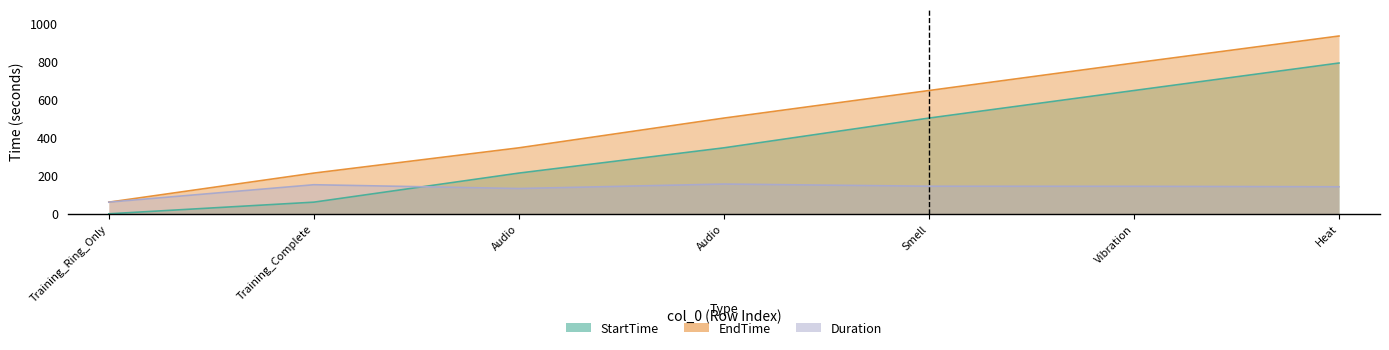

What is the value of the StartTime point at the 6th from the left?

648.5